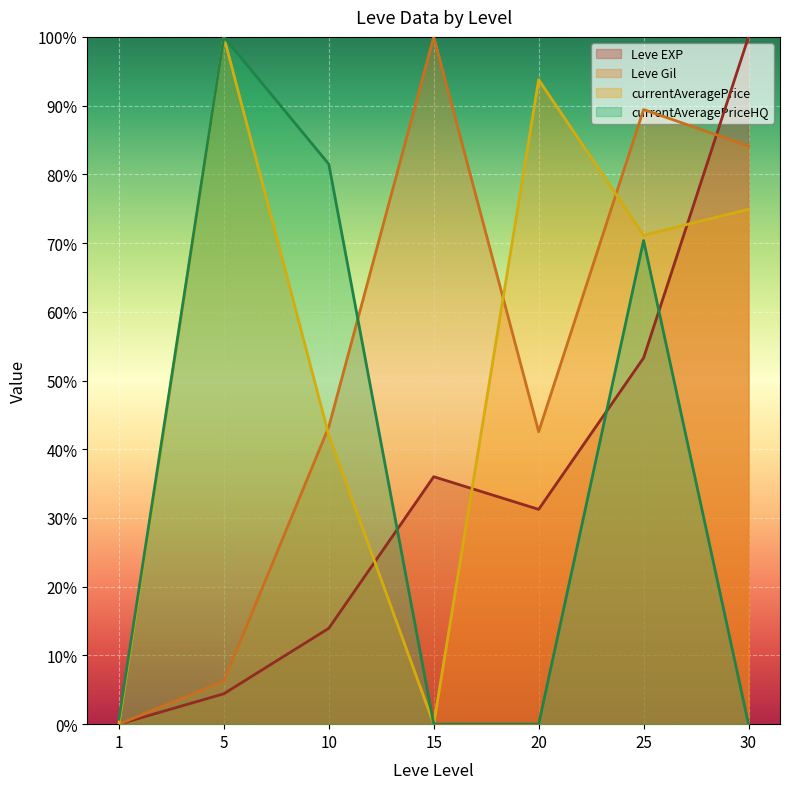

Where do Leve Gil and Leve EXP first cross each other?

25 and 30